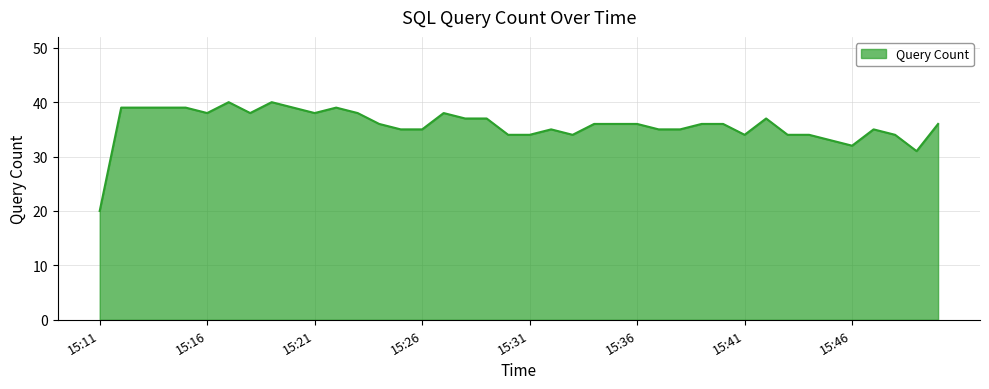

What is the minimum value shown in the chart?

20